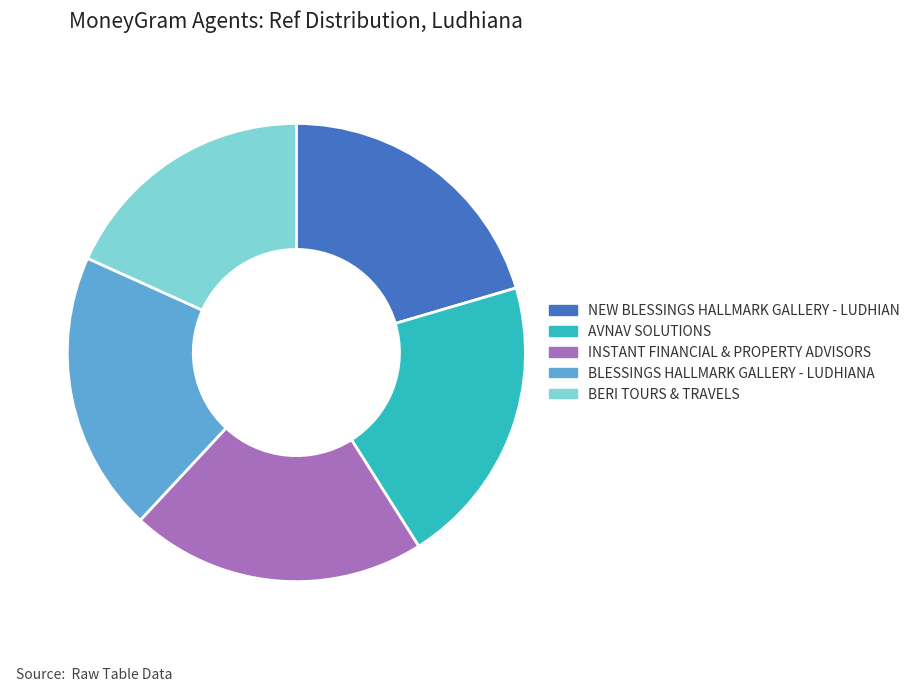

Is the sum of BLESSINGS HALLMARK GALLERY - LUDHIANA and BERI TOURS & TRAVELS greater than half?

No